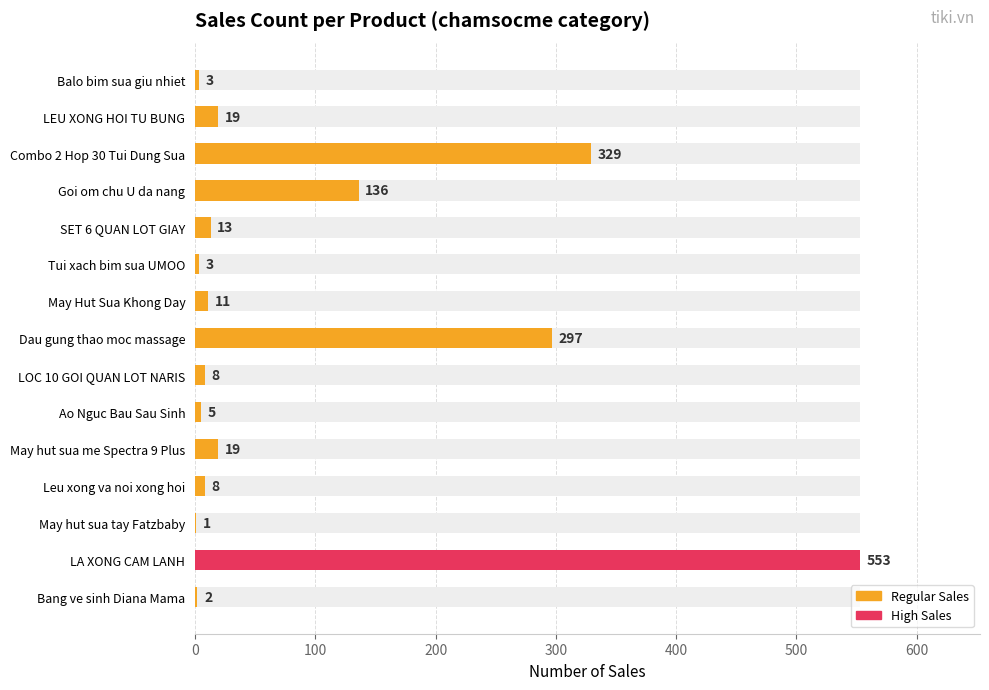

What is the smallest value displayed?

1